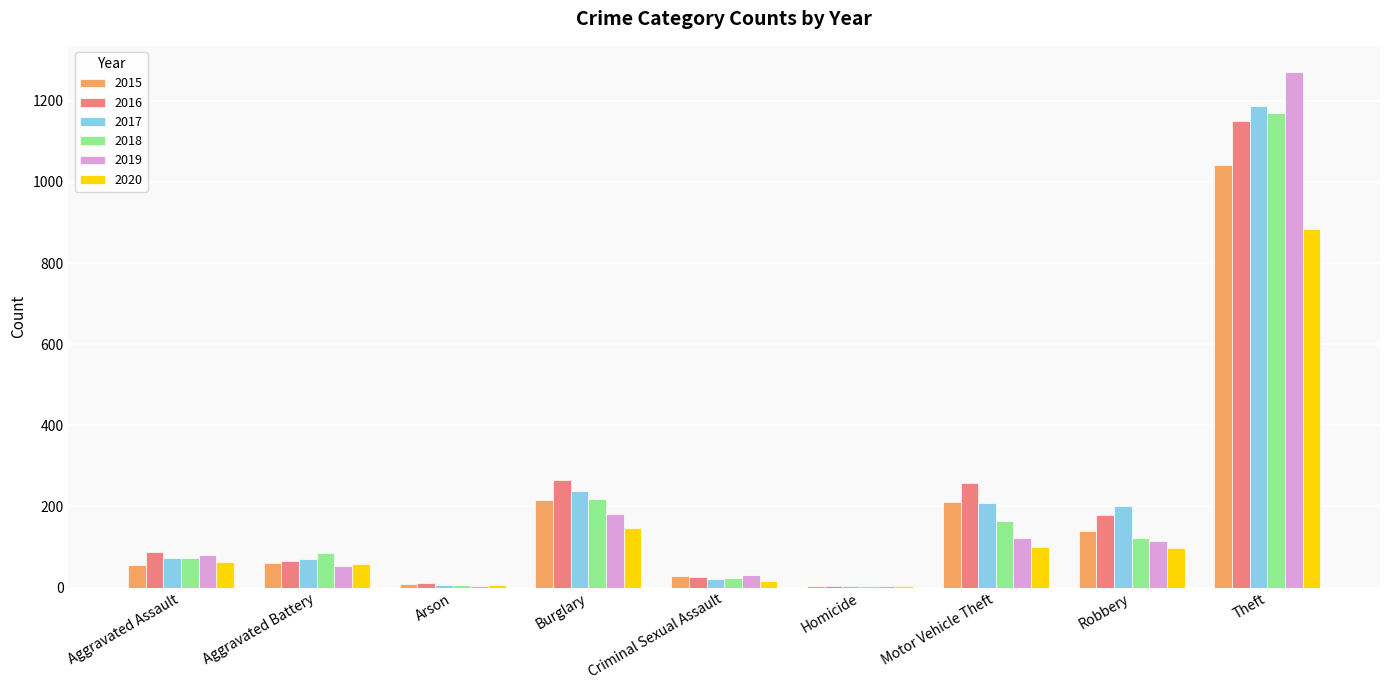

What is the sum of the 2017 values at Robbery and Motor Vehicle Theft?

410